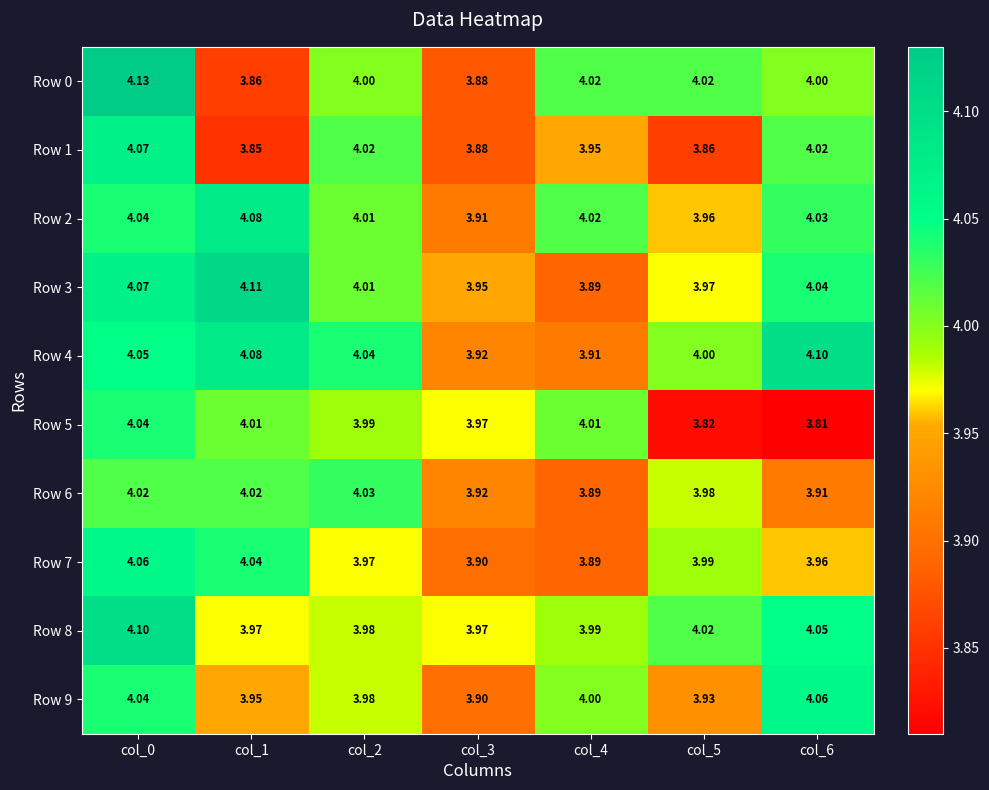

Count the number of data series in this chart.

10